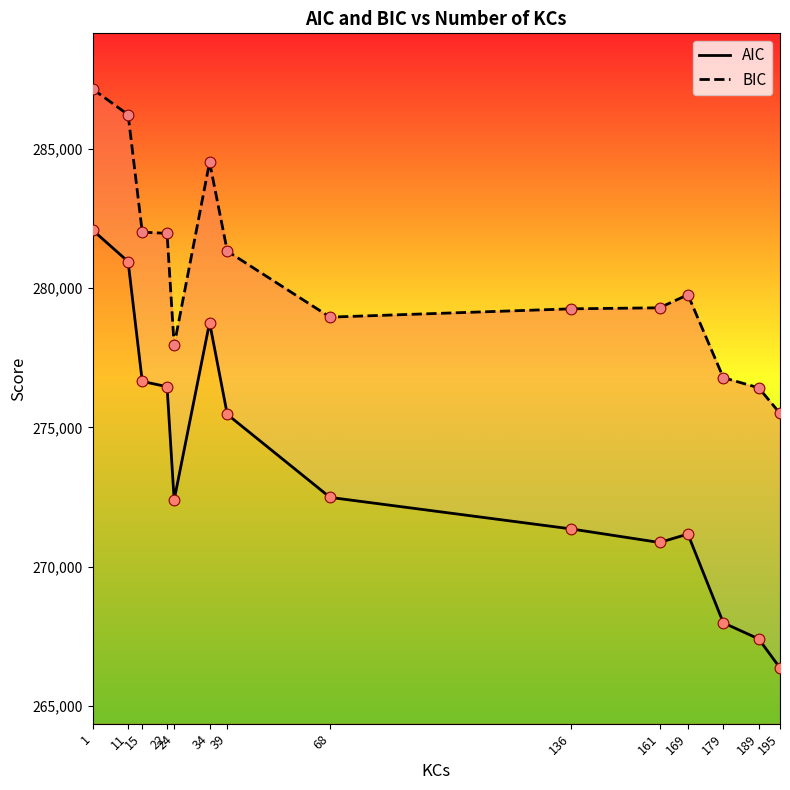

At how many categories does at least one series exceed 285369?

2